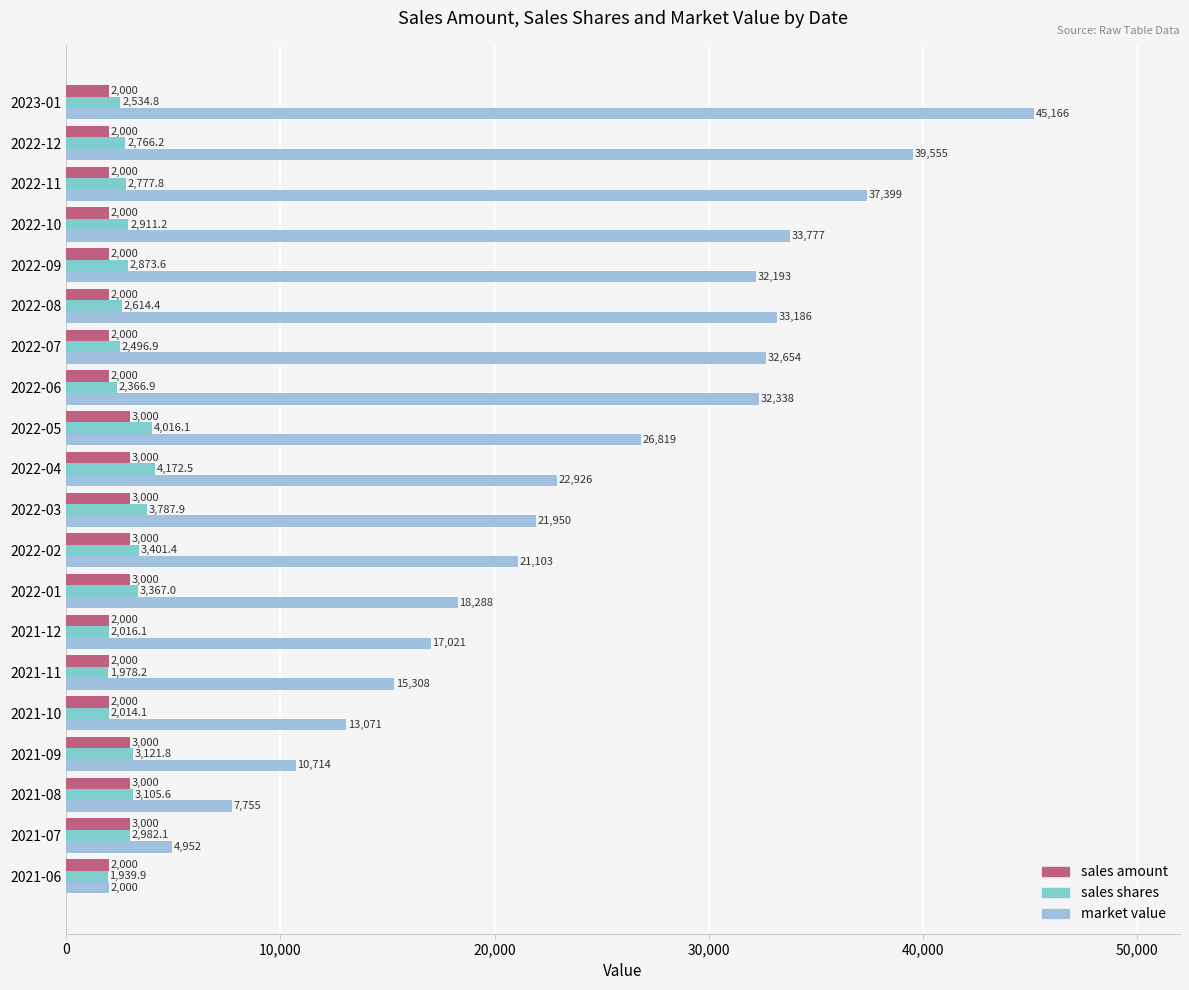

Rank the series by their maximum value, from highest to lowest.

market value, sales shares, sales amount